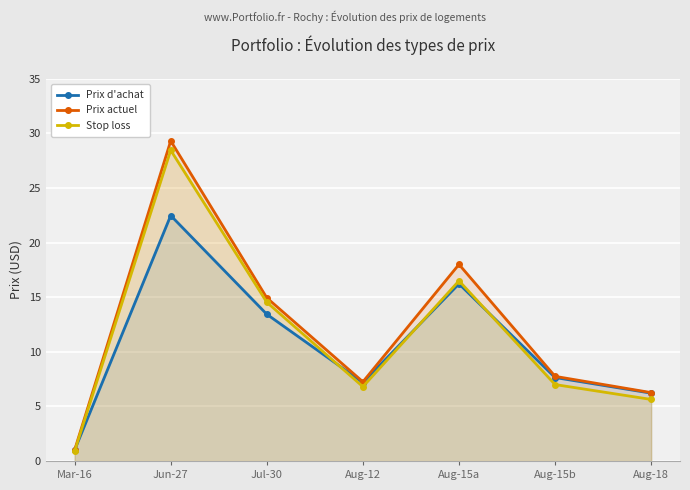

How many lines are shown in the chart?

3